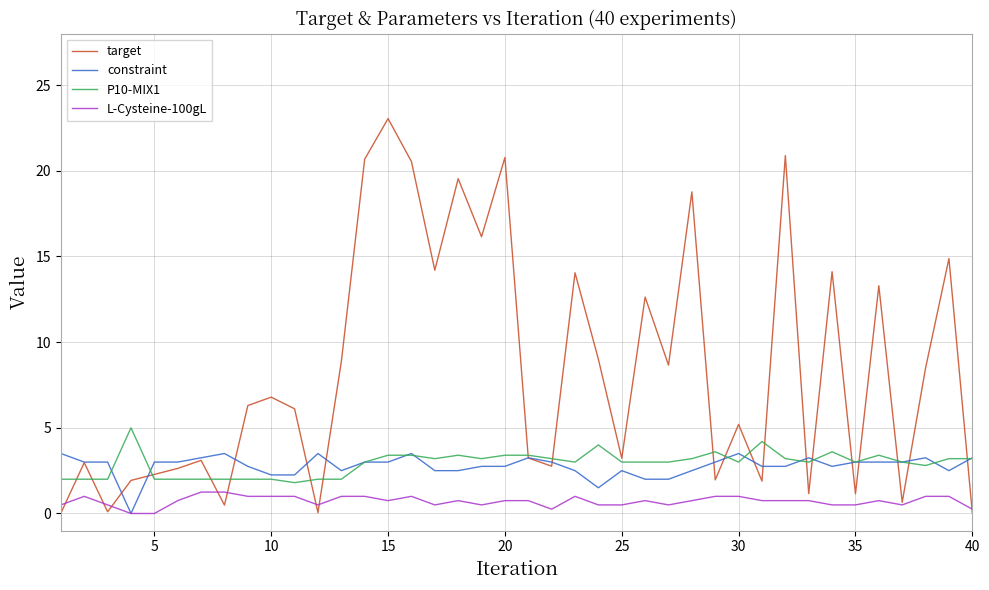

Which series has the largest total across all categories?

target